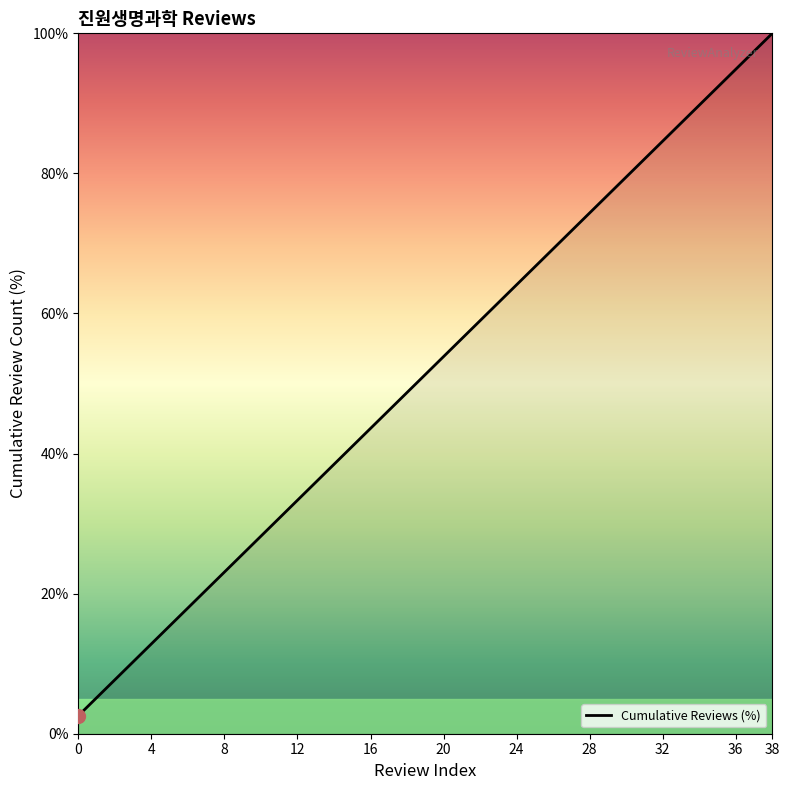

Reading left to right, what are all the values shown in this chart?

2.6	7.7	12.8	17.9	23.1	28.2	33.3	38.5	43.6	48.7	53.8	59.0	64.1	69.2	74.4	79.5	84.6	89.7	94.9	100.0